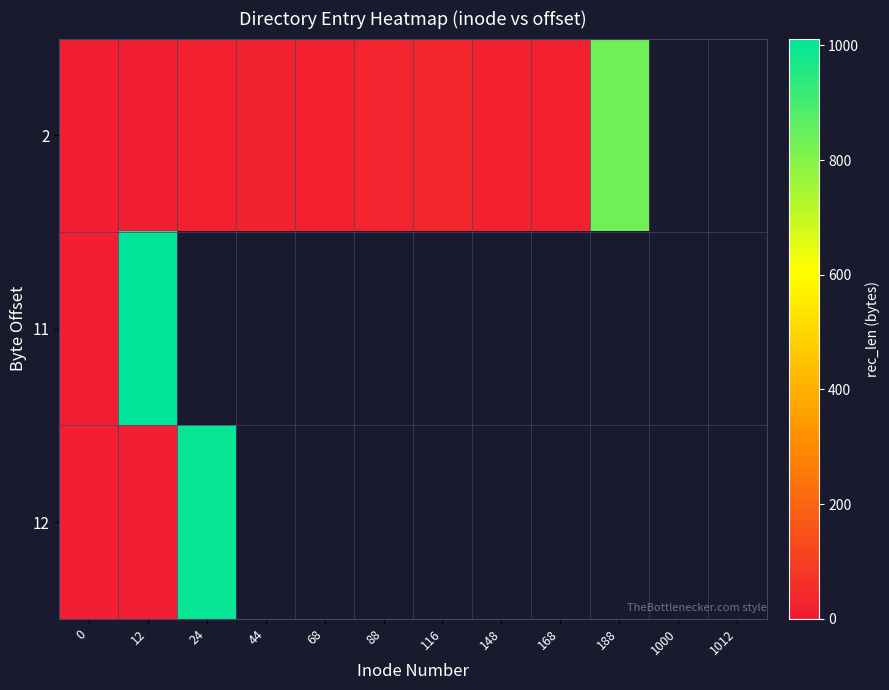

Which has a higher value, 116 or 68?

116